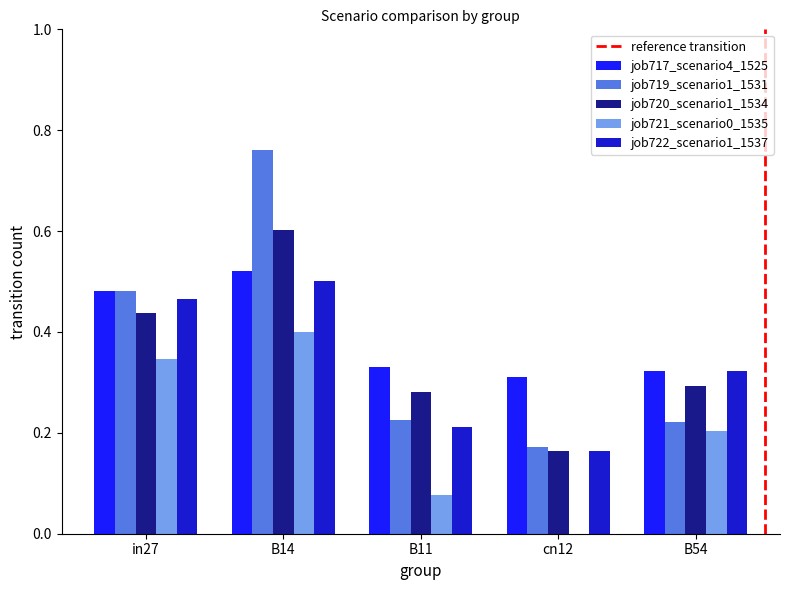

Which series has the largest total across all categories?

job717_scenario4_1525